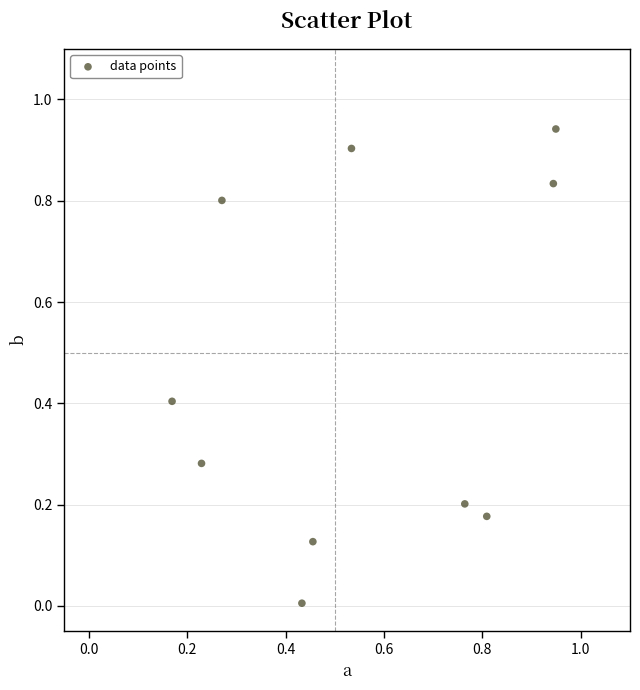

What is the average X value?

0.6